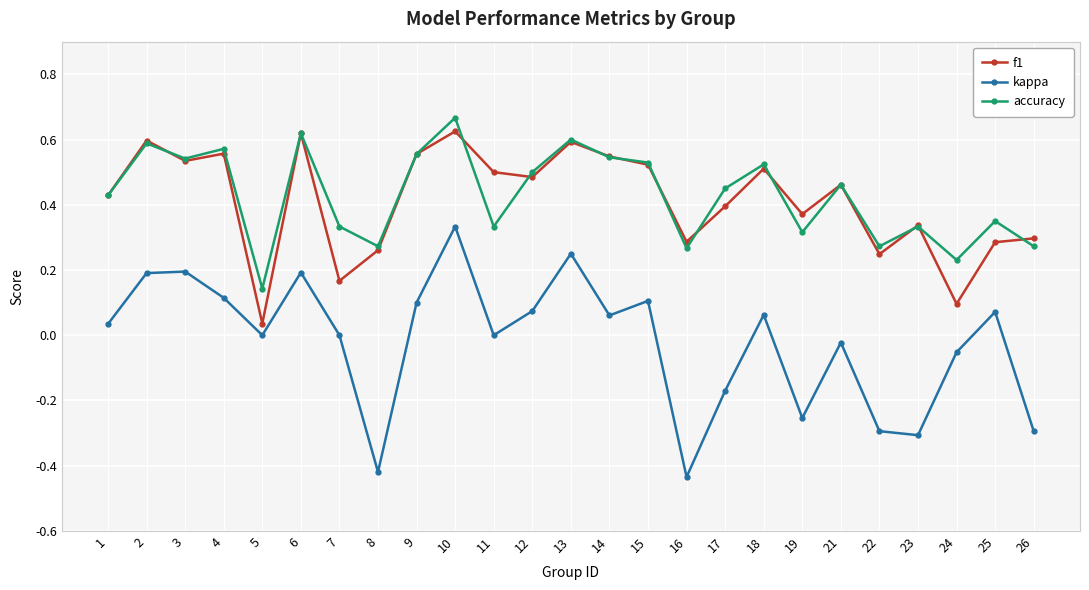

Which category has the lowest value in the kappa series?

16